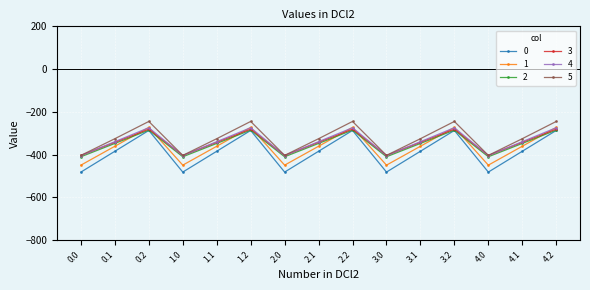

The value of 1 at 1.0 is -449.5. True or false?

True